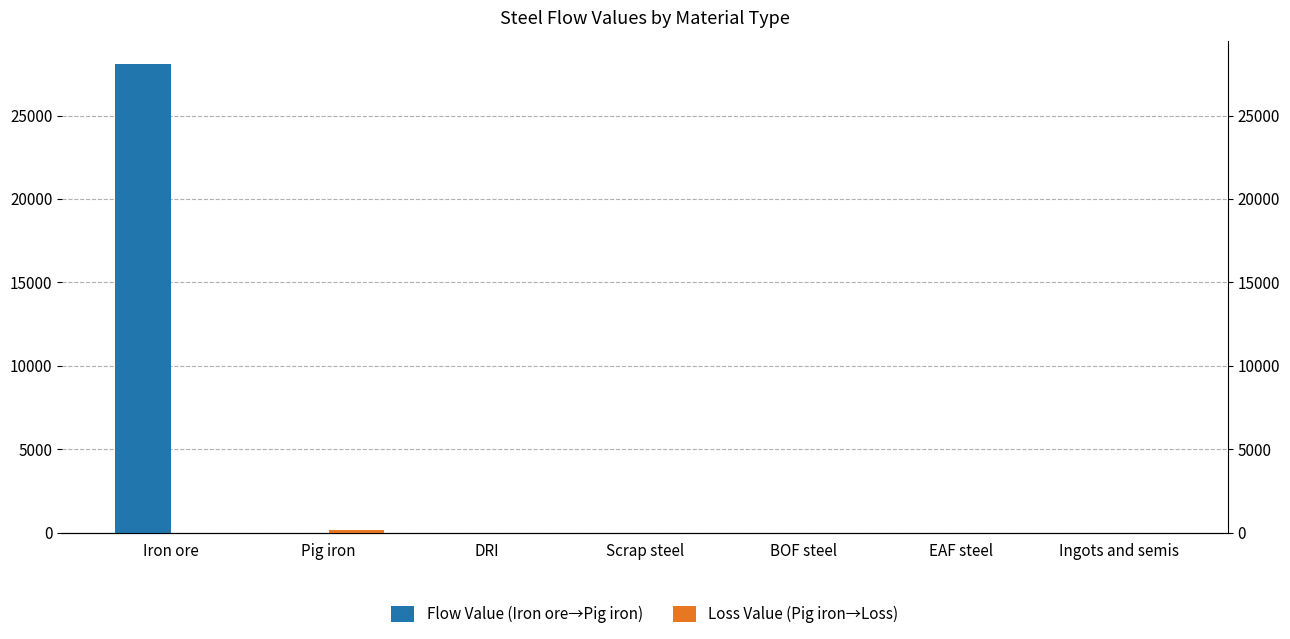

Reading left to right, extract all data points from this chart.

Flow Value (Iron ore→Pig iron): Iron ore=28080.9	Pig iron=0.0	DRI=0.0	Scrap steel=0.0	BOF steel=0.0	EAF steel=0.0	Ingots and semis=0.0
Loss Value (Pig iron→Loss): Iron ore=0.0	Pig iron=176.9	DRI=0.0	Scrap steel=0.0	BOF steel=0.0	EAF steel=0.0	Ingots and semis=0.0